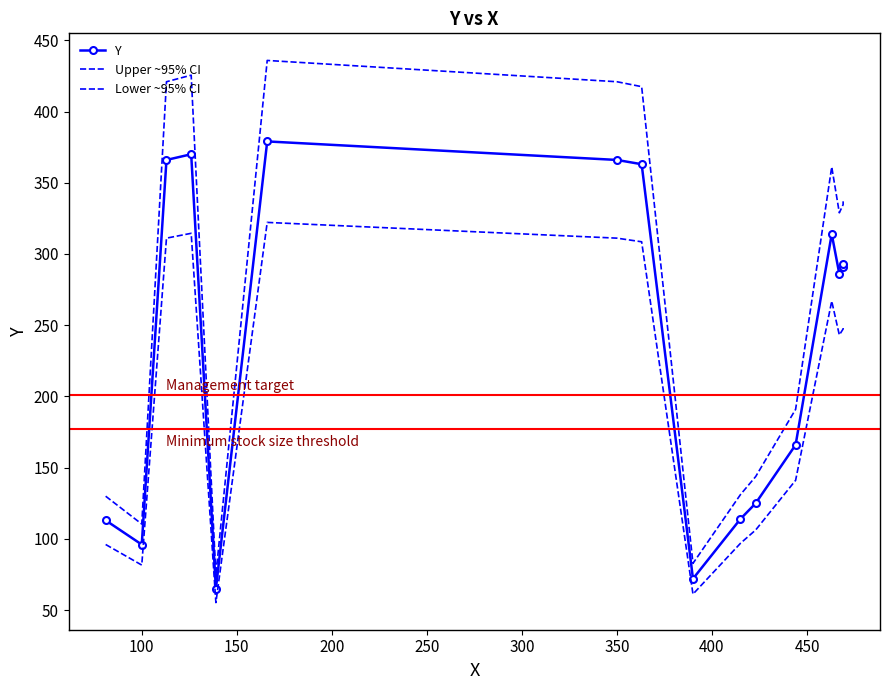

What is the difference between the maximum and minimum values in the Y series?

314.0